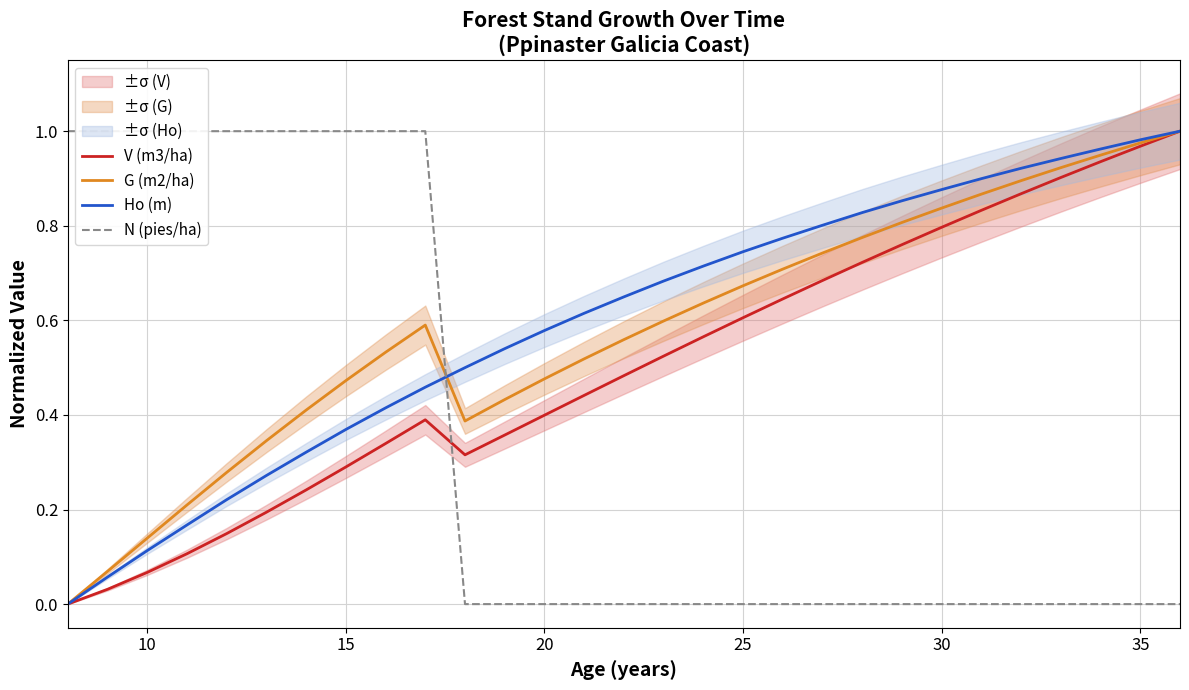

True or false: G (m2/ha) has a value of 0.8 at 15.

False